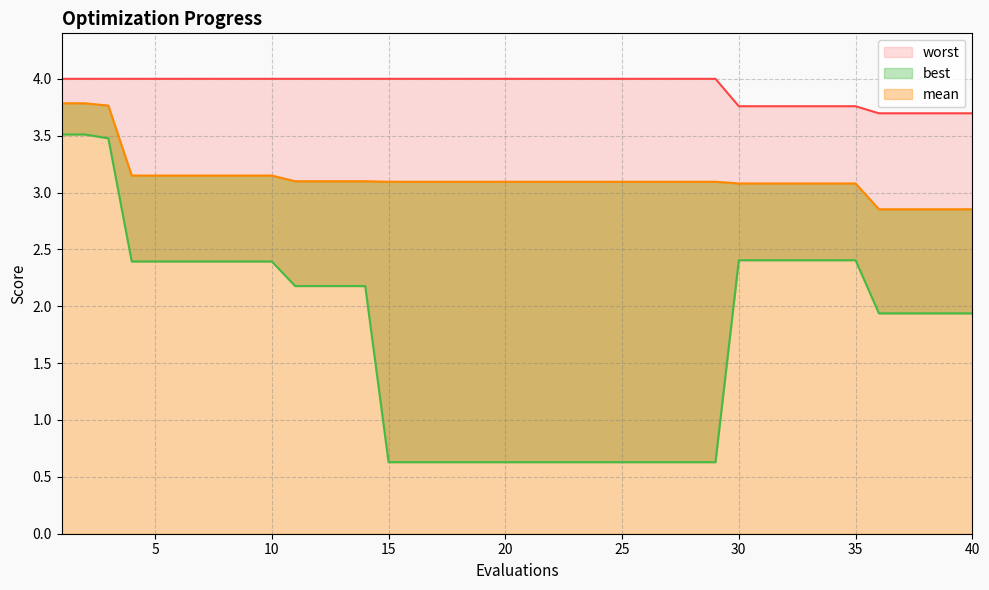

True or false: mean has a value of 1.2 at 32.

False